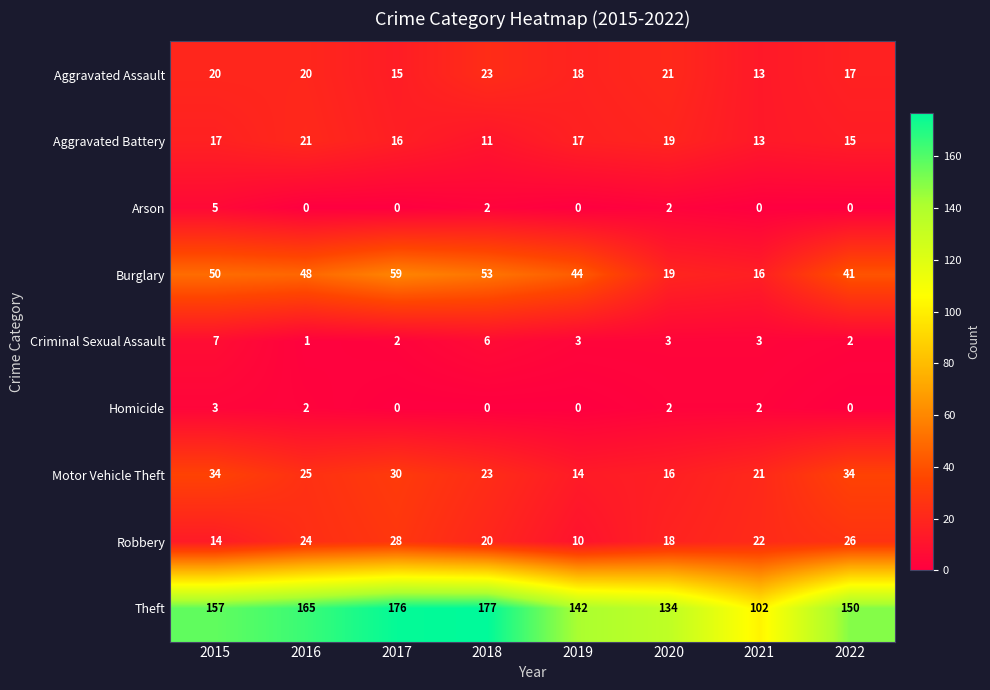

What is the approximate value of Aggravated Battery at 2016?

21